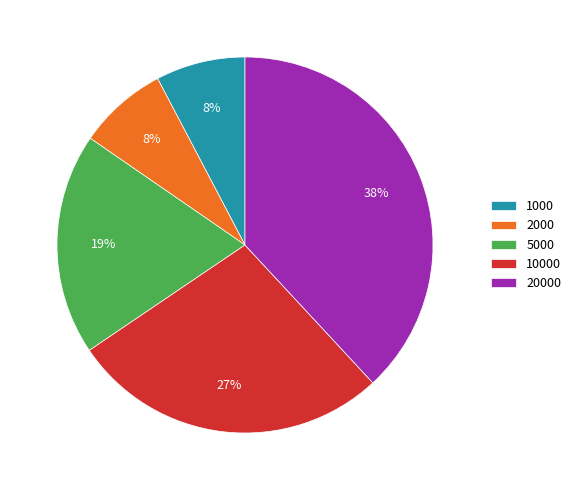

Is 20000 the majority of the pie?

No